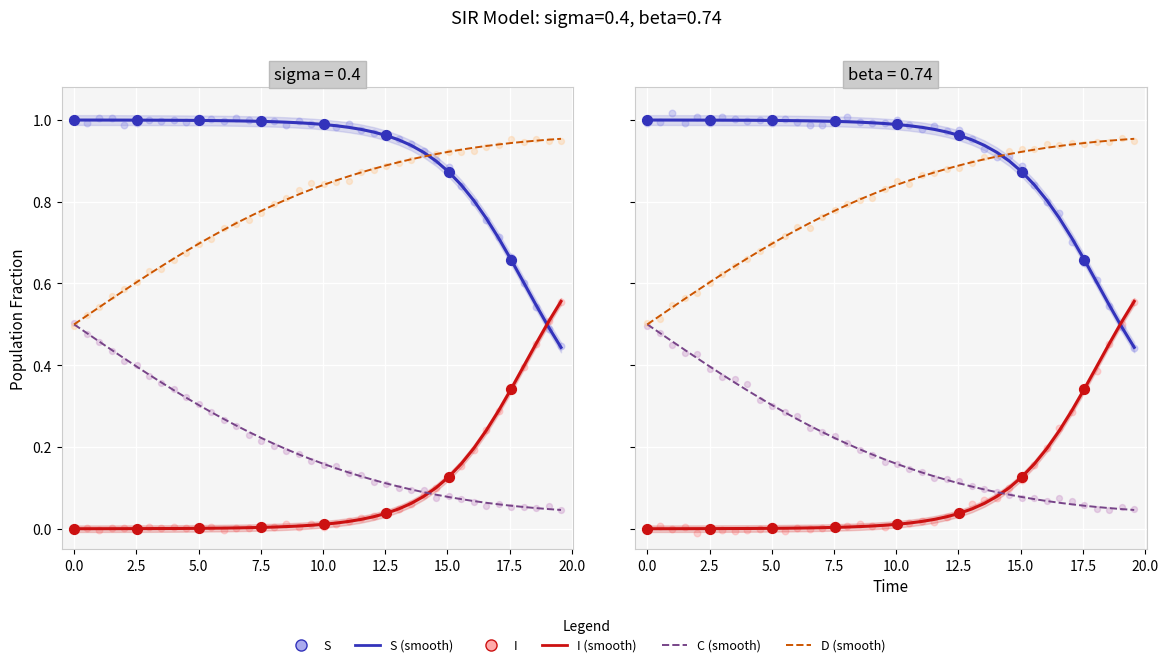

Is the value of S at 27 greater than the value of I at 15?

Yes